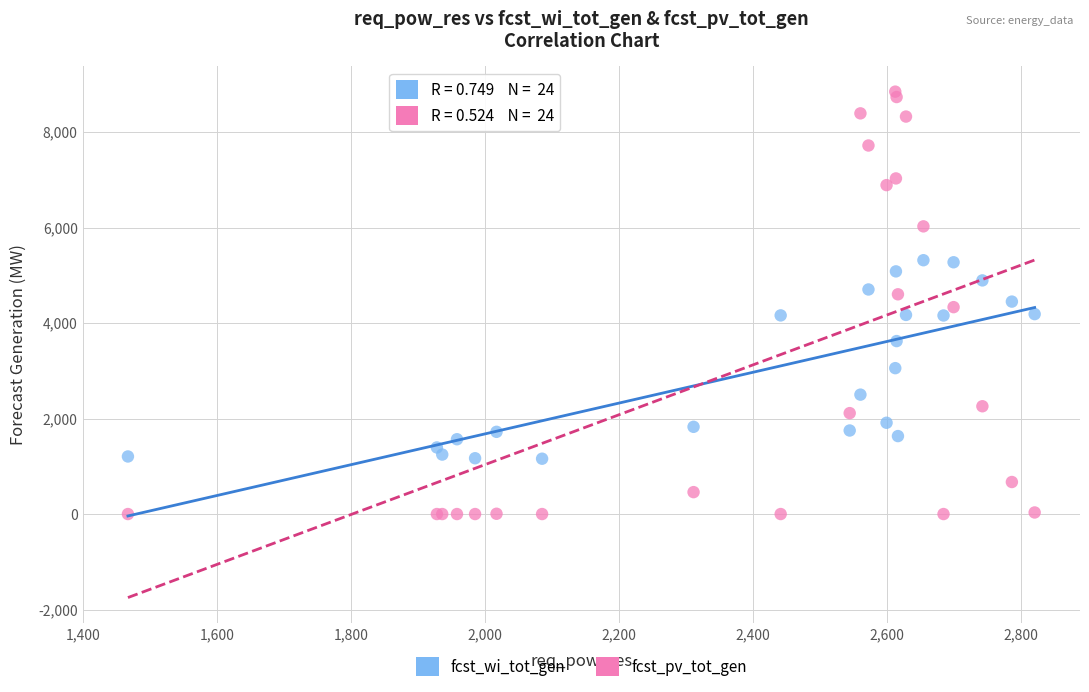

In the fcst_wi_tot_gen series, what Y value is closest to 3238?

3056